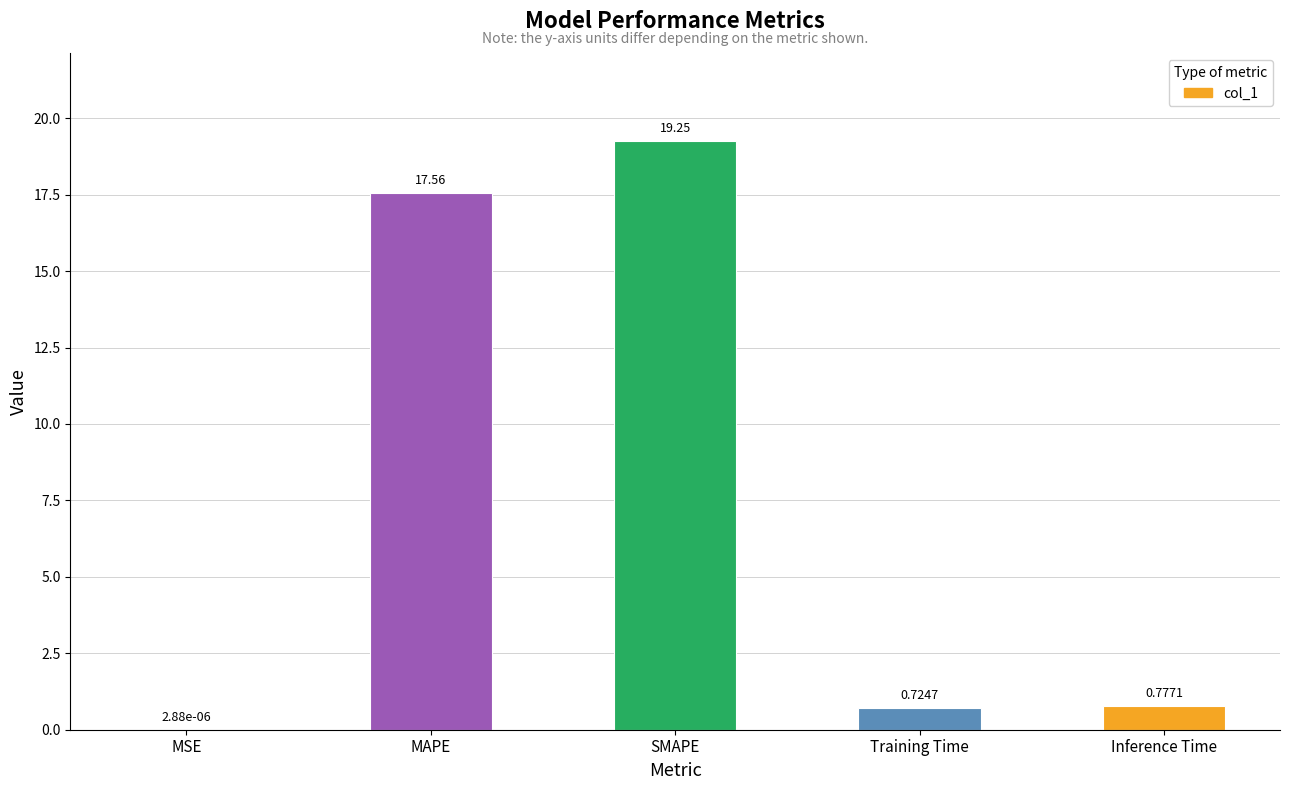

At which category does the chart reach its peak across all series?

SMAPE